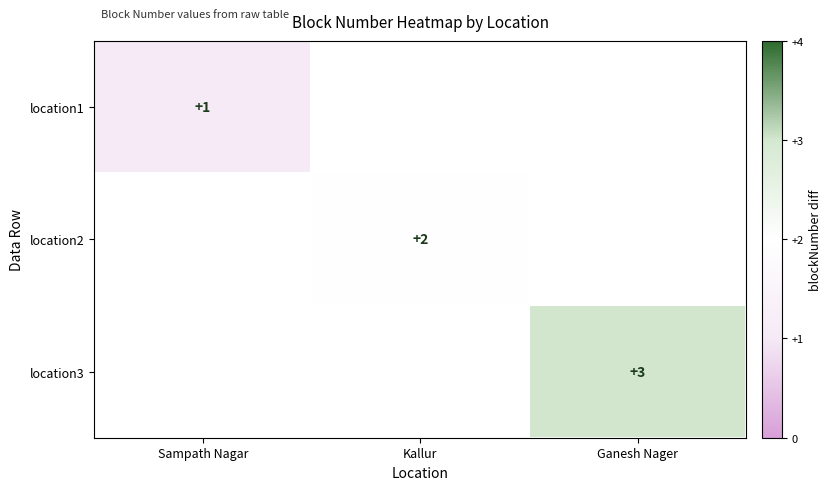

True or false: location2 has a value of 3 at Kallur.

False